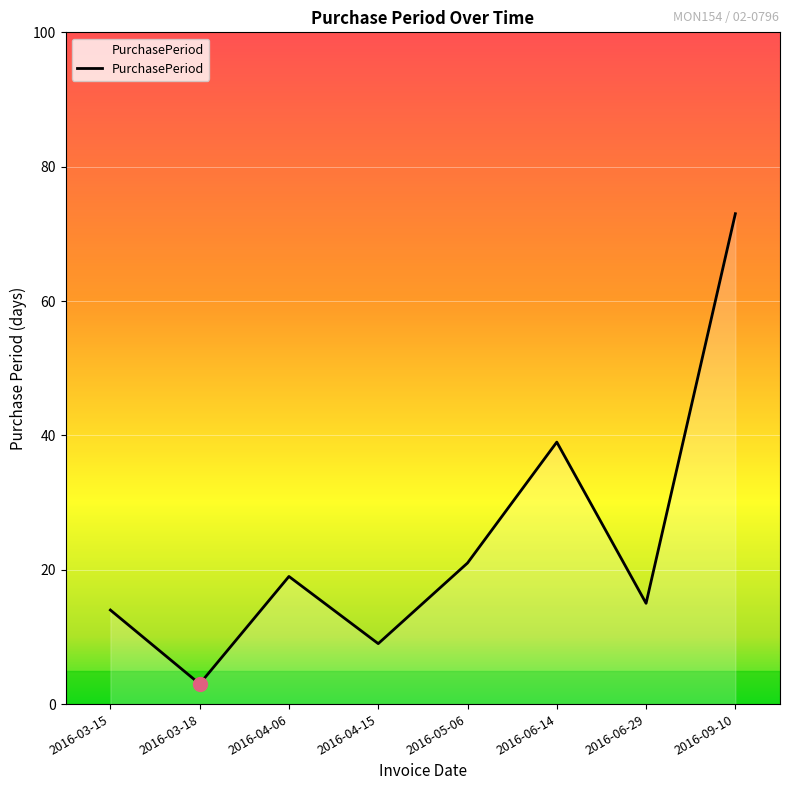

Rank the categories by value from highest to lowest.

2016-09-10, 2016-06-14, 2016-05-06, 2016-04-06, 2016-06-29, 2016-03-15, 2016-04-15, 2016-03-18